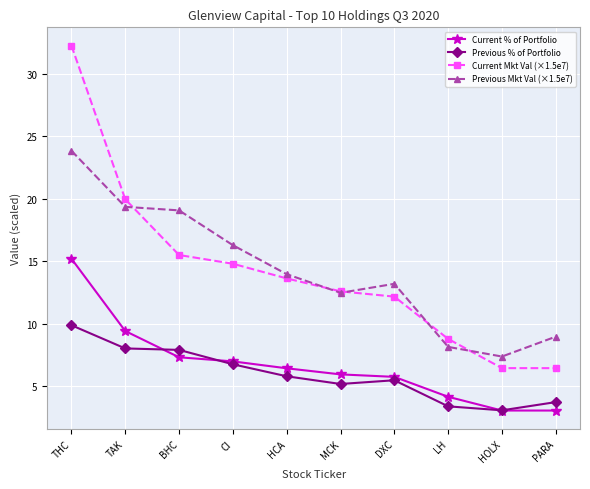

Which series has the largest range (max minus min)?

Current Mkt Val (×1.5e7)